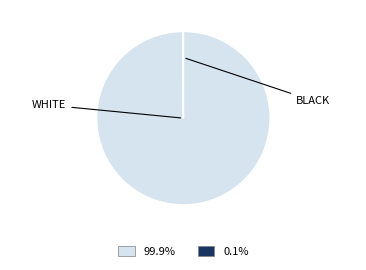

Is there a majority slice in this chart?

Yes